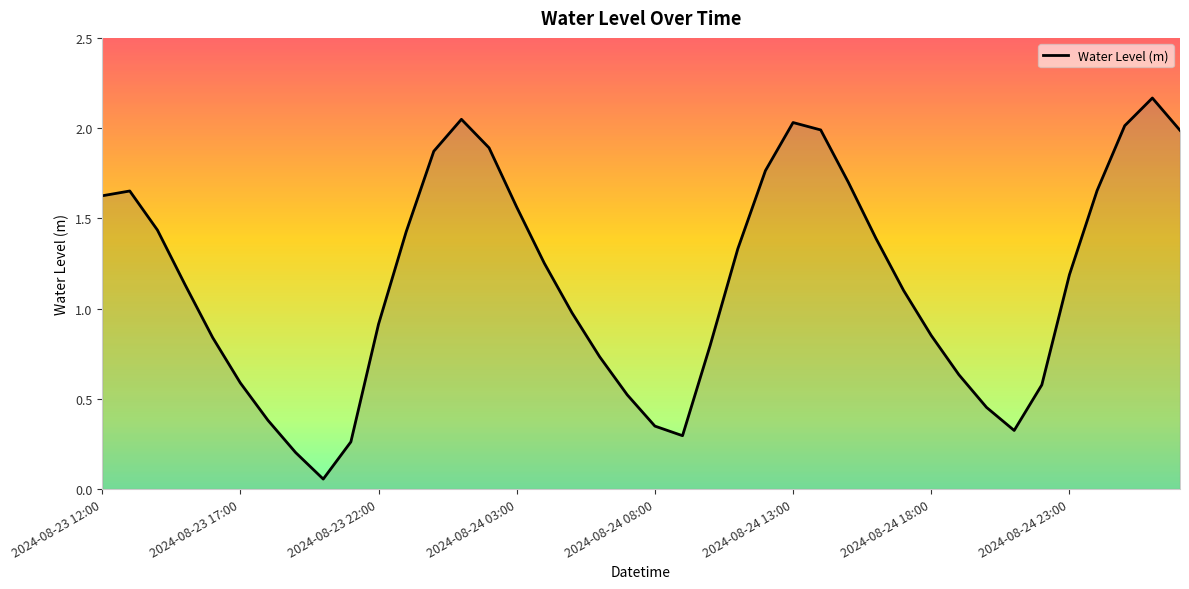

What is the difference between the maximum and minimum values?

2.1